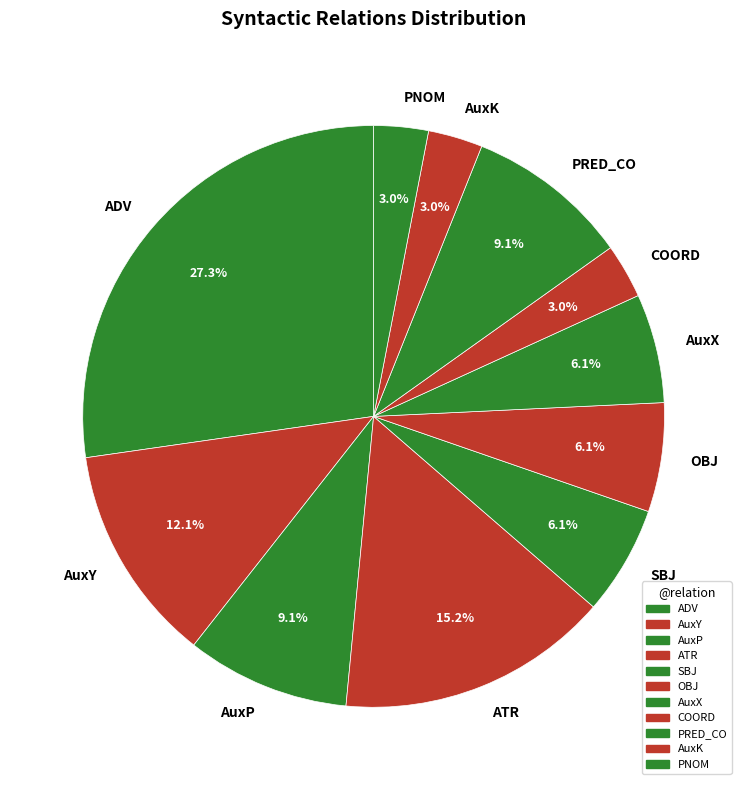

Which category has the biggest portion of the pie?

ADV